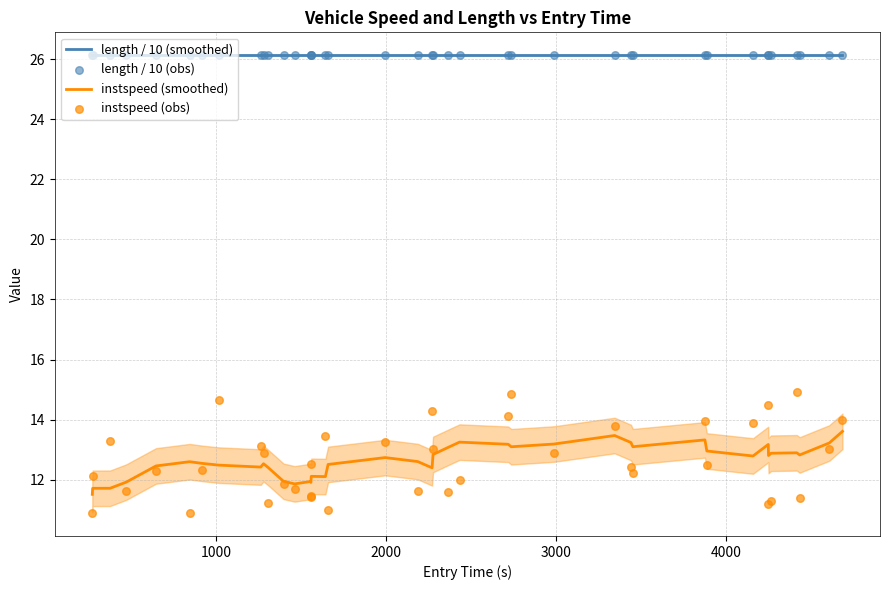

What is the maximum value for length / 10 (smoothed)?

26.1